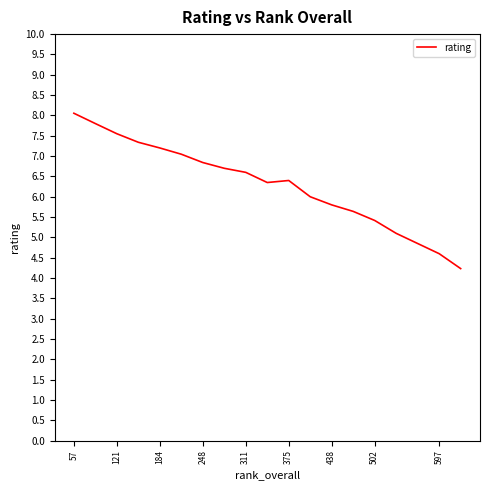

What is the maximum value shown in the chart?

8.1